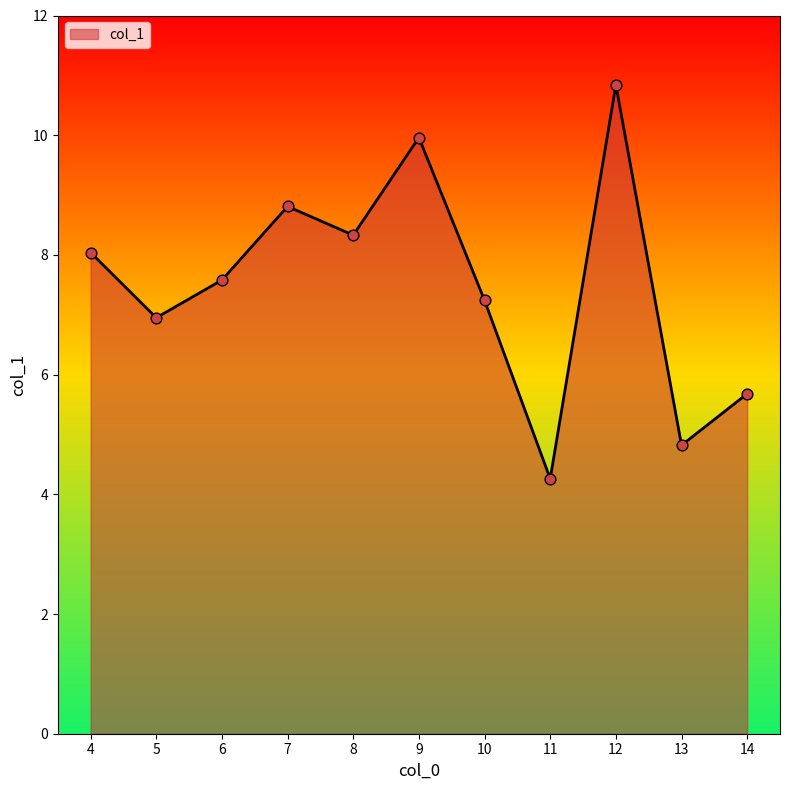

What is the change in value from 5 to 6?

+0.6